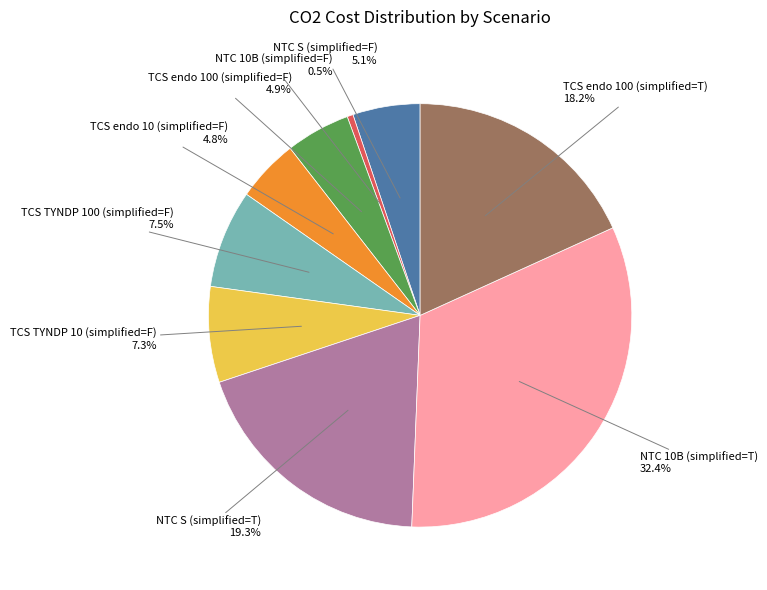

Is there any slice that represents more than half of the pie?

No